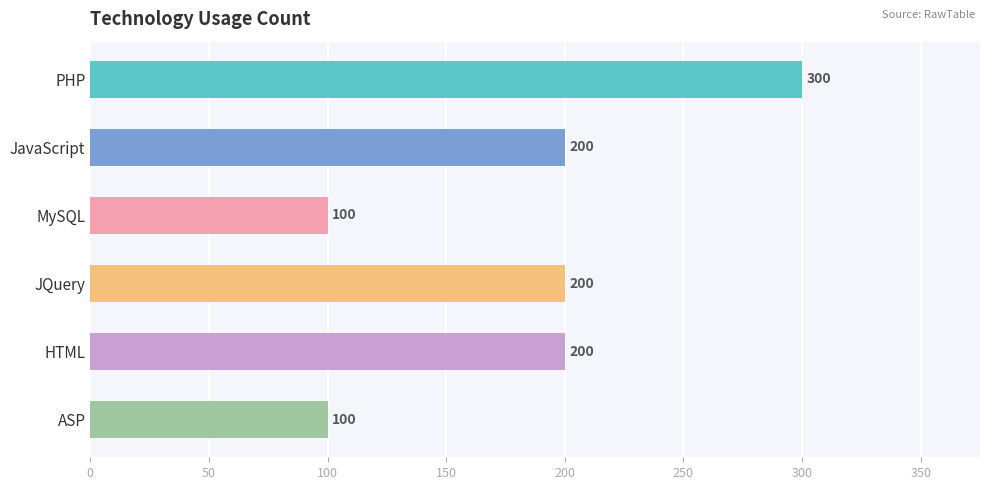

What is the difference between the second highest and minimum values?

100